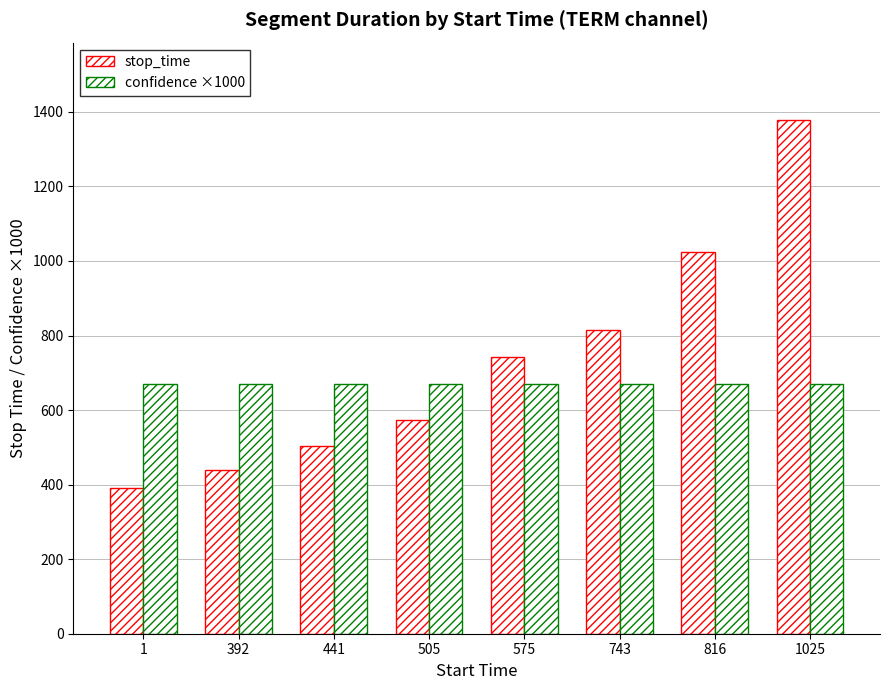

At which label is stop_time closest to 885?

743